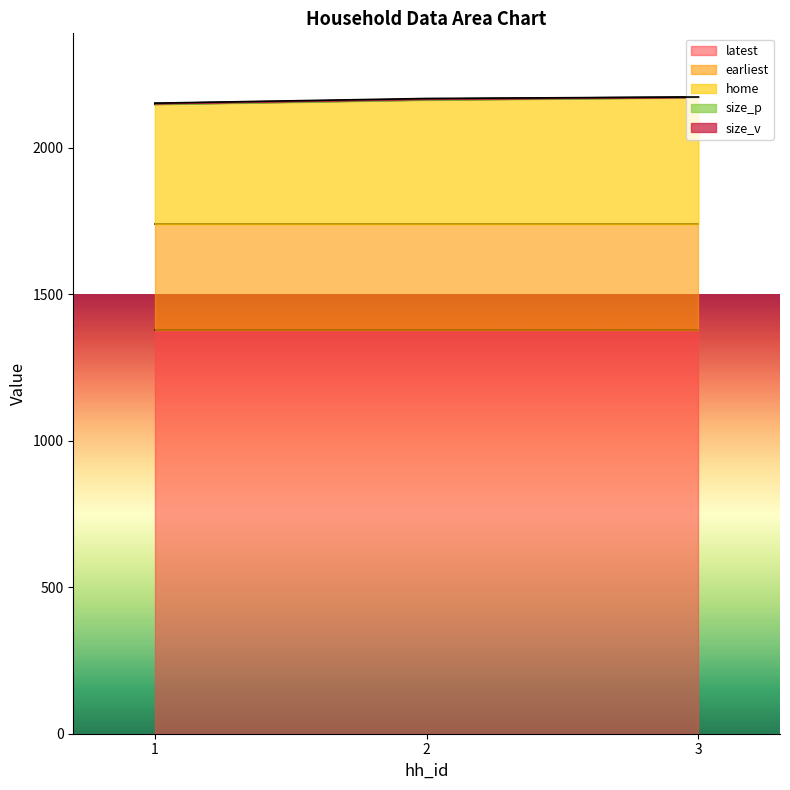

At which label is size_v closest to 1?

1